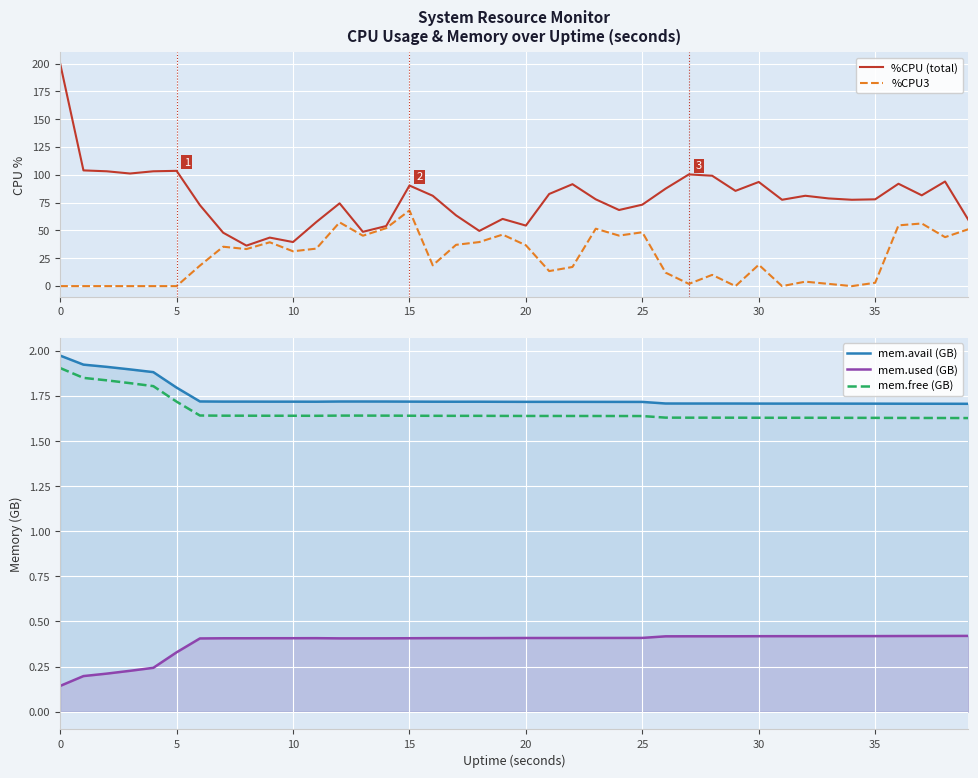

What is the value of the %CPU (total) point at the 13th from the left?

74.4